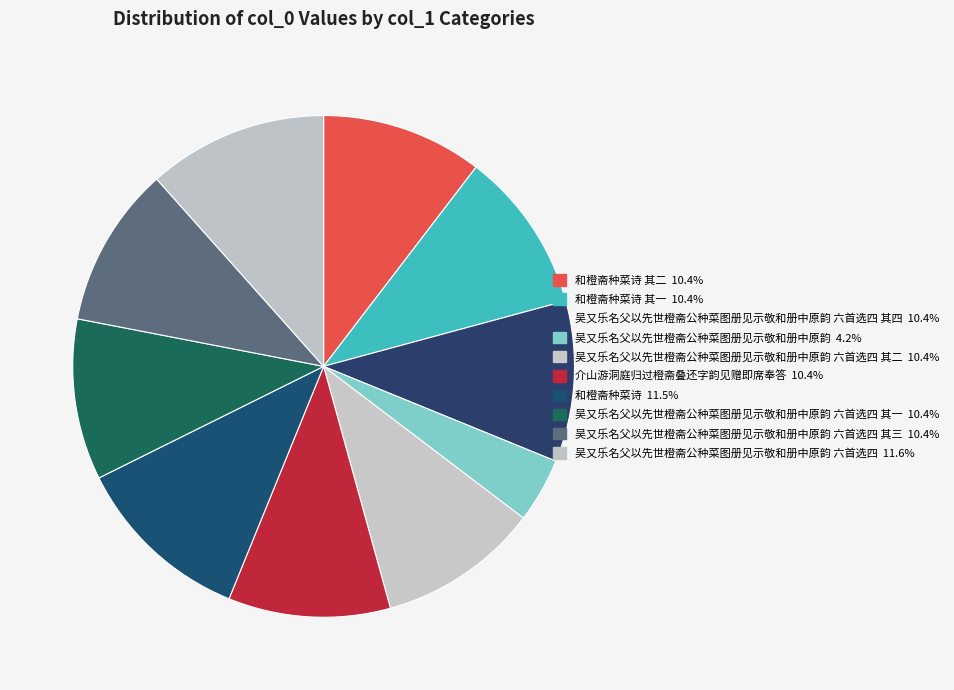

Which category has the smallest portion of the pie?

吴又乐名父以先世橙斋公种菜图册见示敬和册中原韵